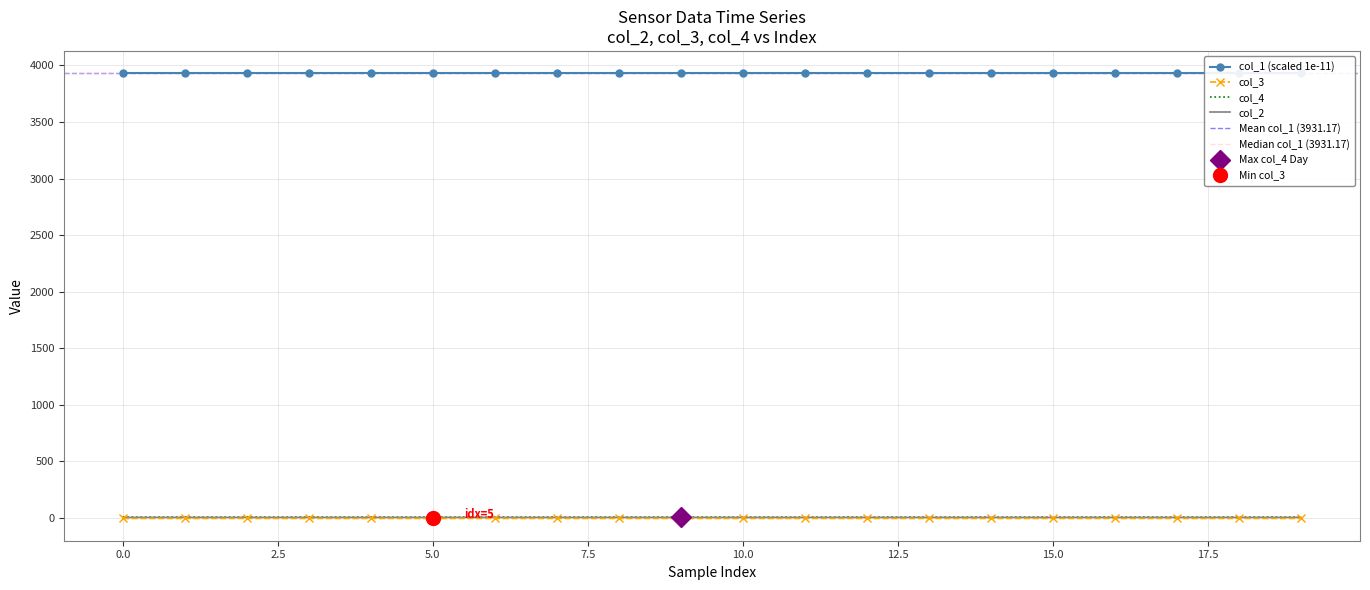

True or false: col_4 has a value of 7.3 at 0.0.

True